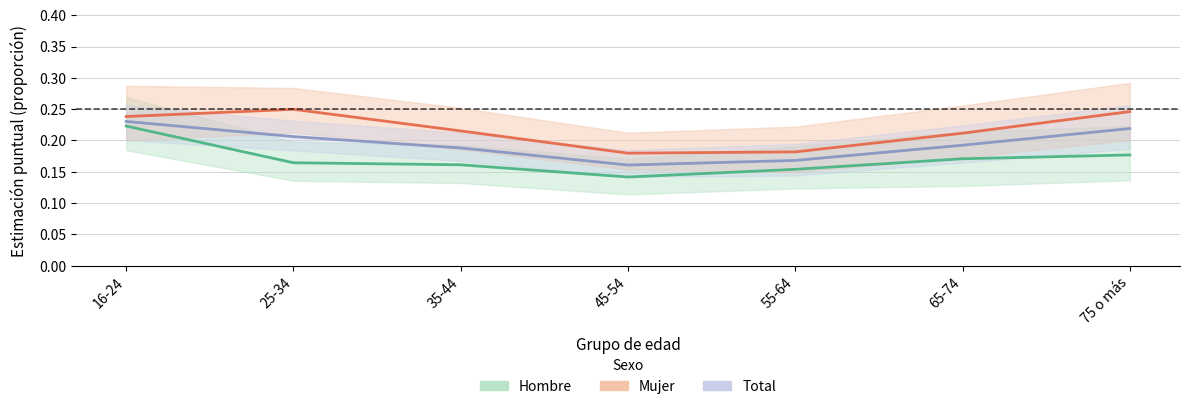

What is the sum of the Mujer values at 25-34 and 75 o más?

0.5